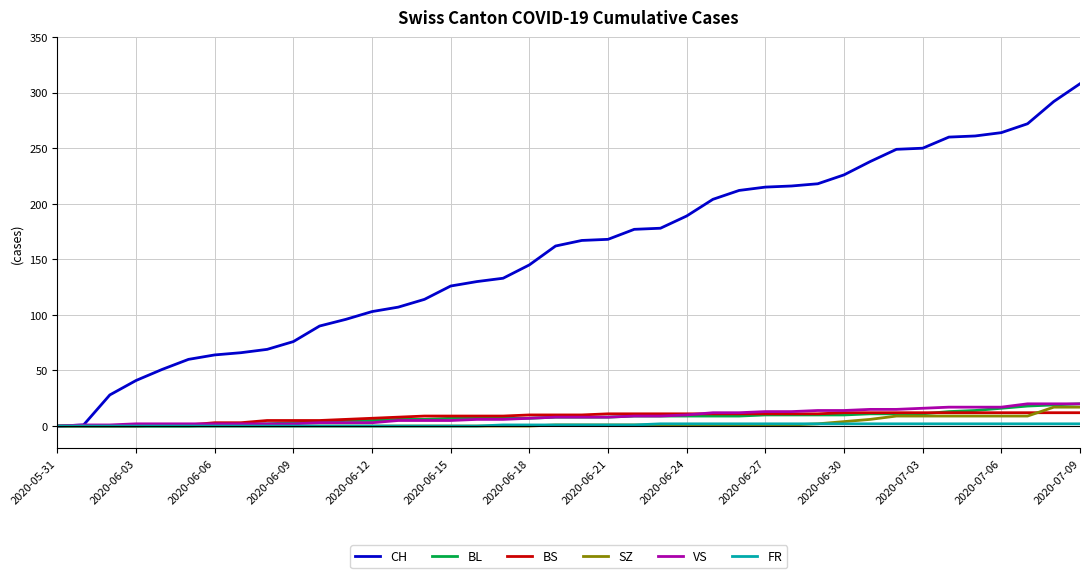

What is the greatest value displayed?

308